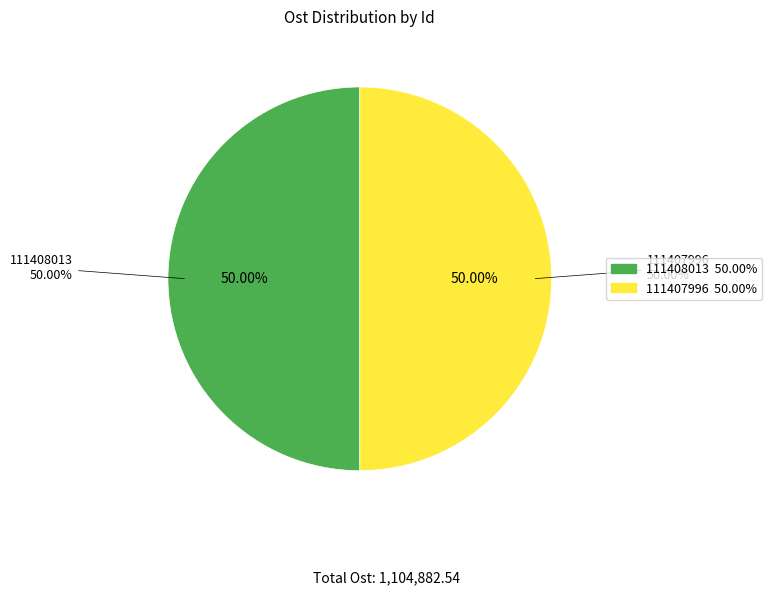

What percentage is NOT represented by 111407996?

50.0%